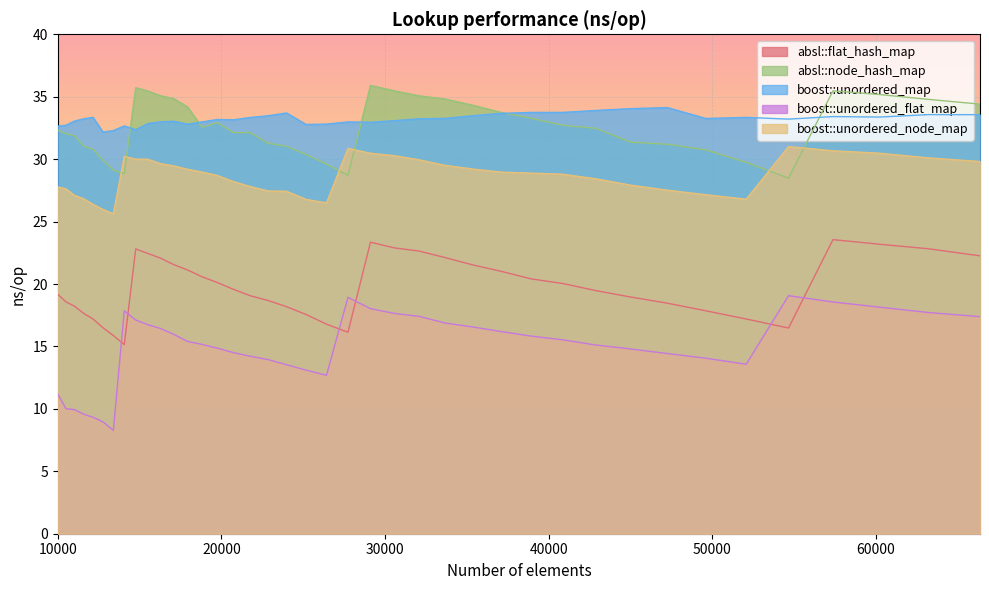

How many values in the boost::unordered_node_map series exceed 28?

24